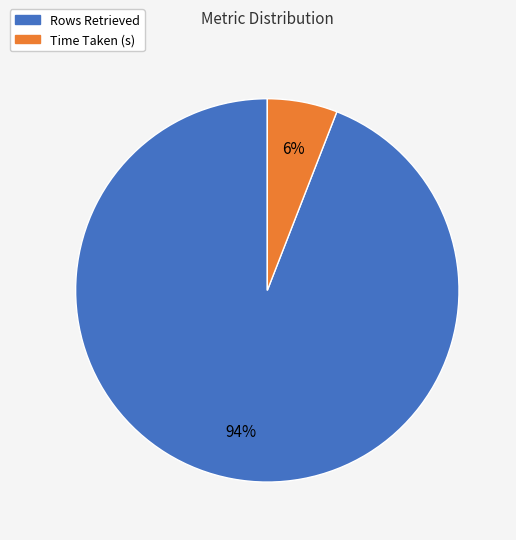

How many slices are in this pie chart?

2